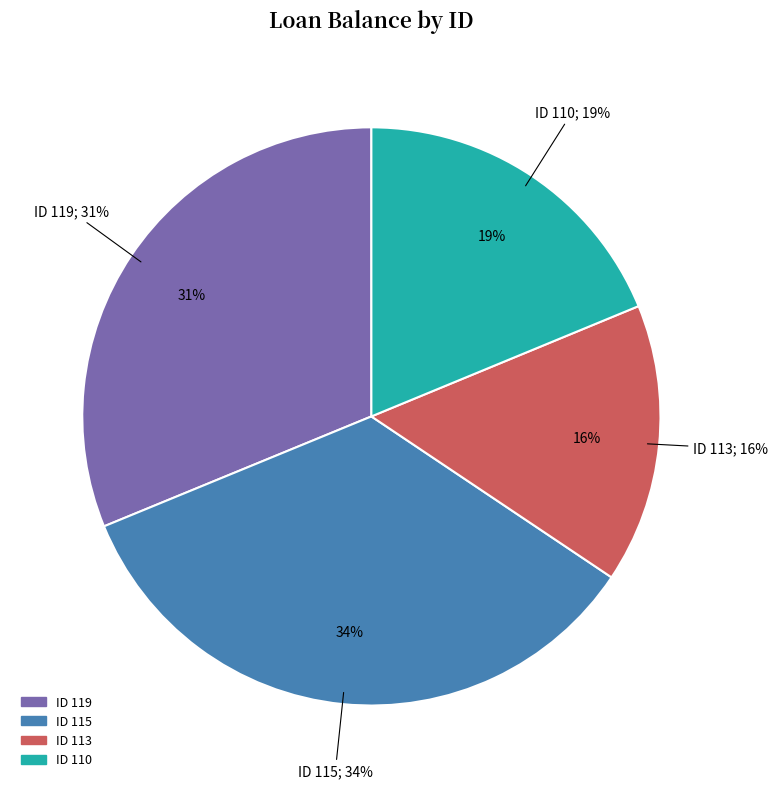

Is there a majority slice in this chart?

No